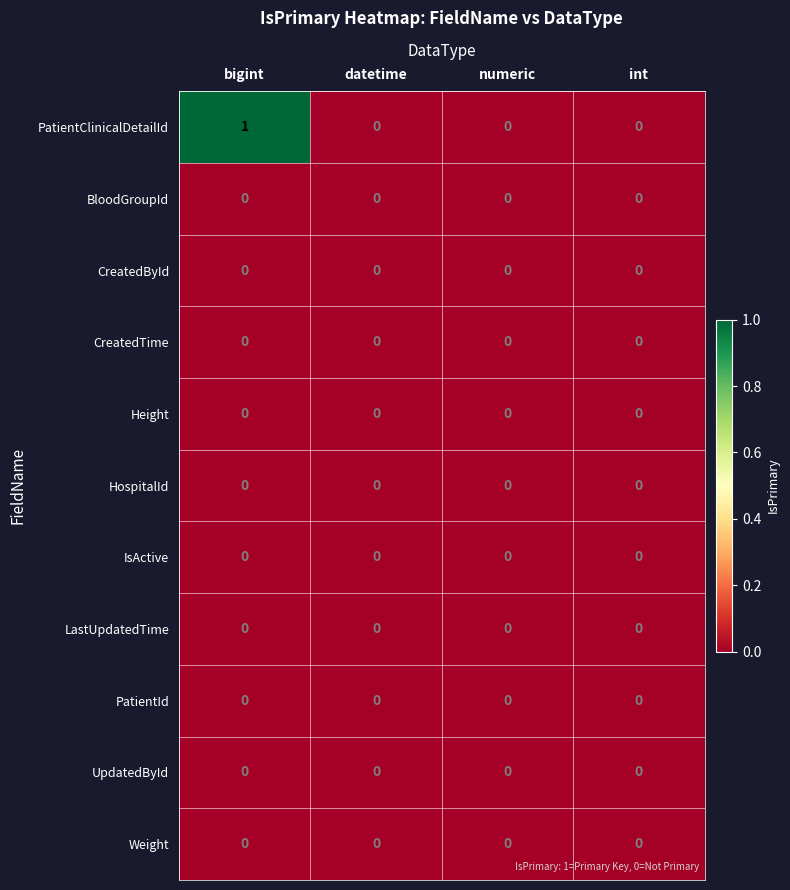

Which series has the largest total across all categories?

PatientClinicalDetailId